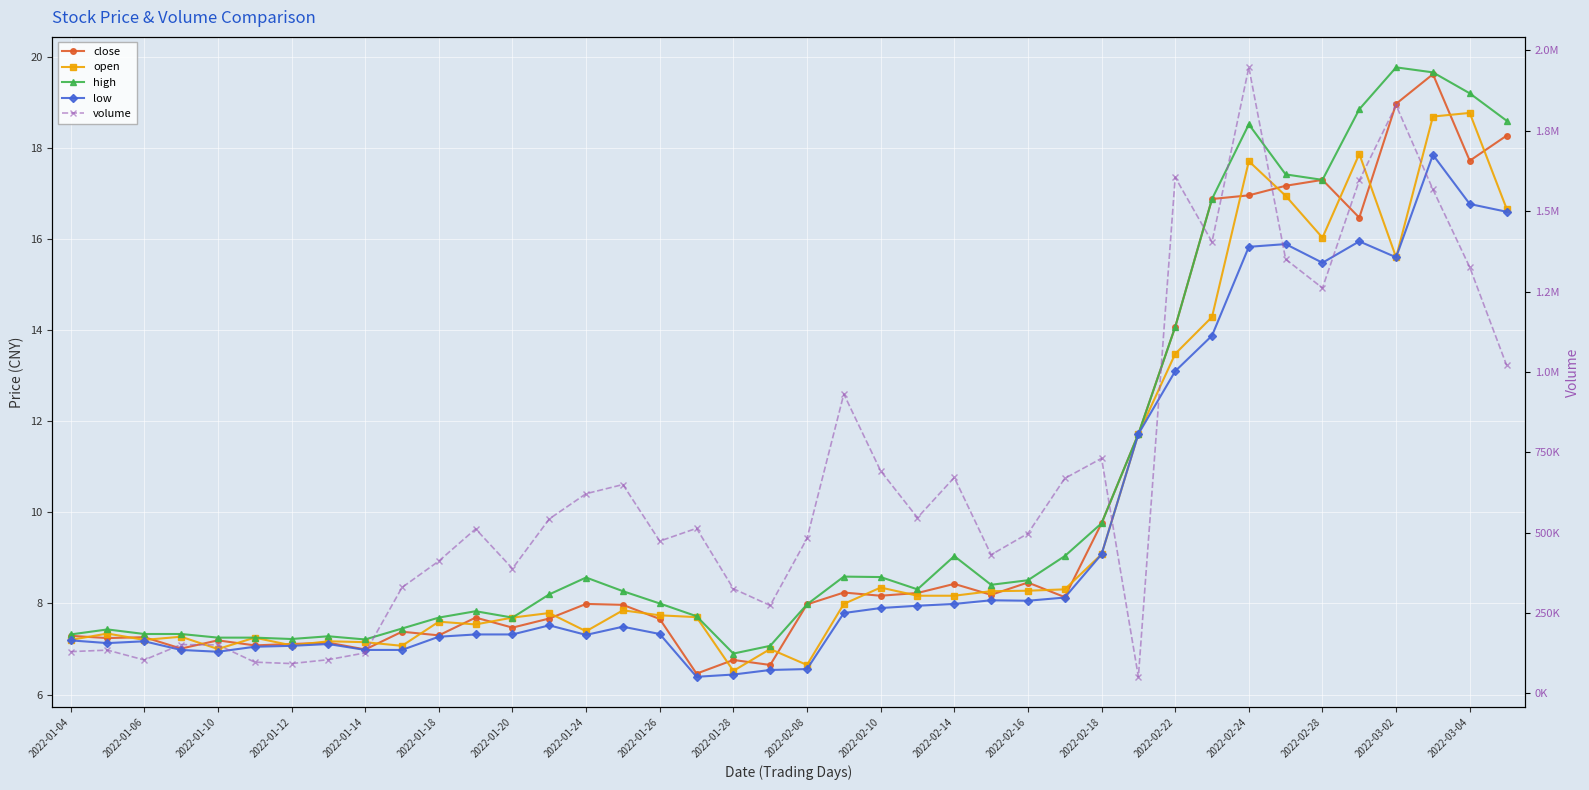

True or false: open has a value of 14.3 at 2022-02-18.

False